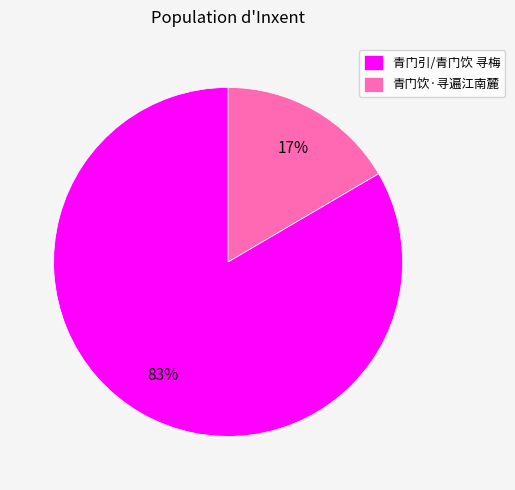

How many slices are in this pie chart?

2